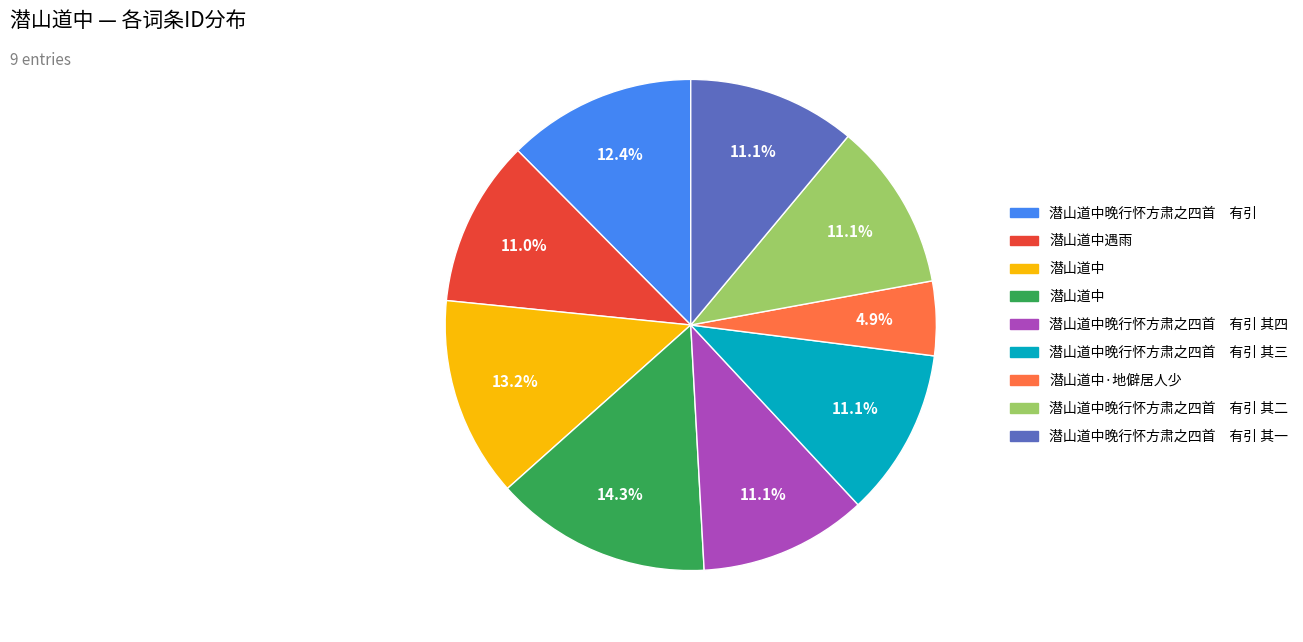

Is there a majority slice in this chart?

No